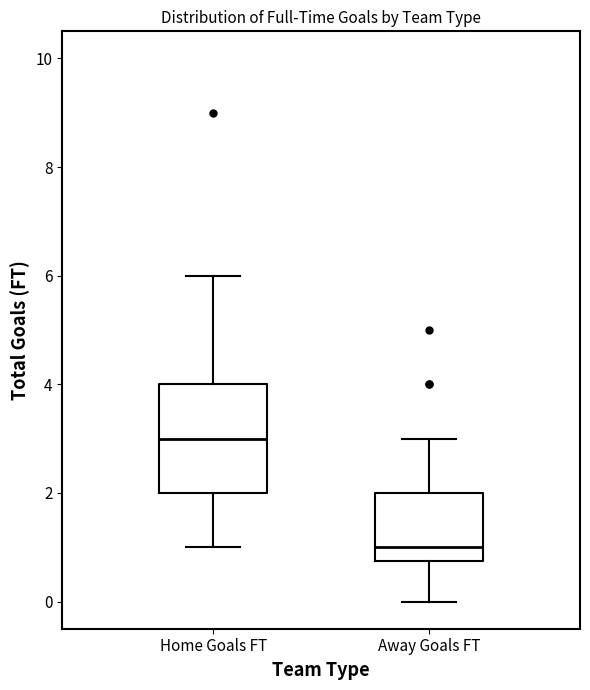

Reading left to right, read every box against the y-axis: the position of its median line, the range the box covers, and the ends of its whiskers. The values are not printed on the chart, so give them approximately, as read against the axis.

Home Goals FT: median 3.0, box 2.0 to 4.0, whiskers 1.0 to 6.0
Away Goals FT: median 1.0, box 0.8 to 2.0, whiskers 0.0 to 3.0